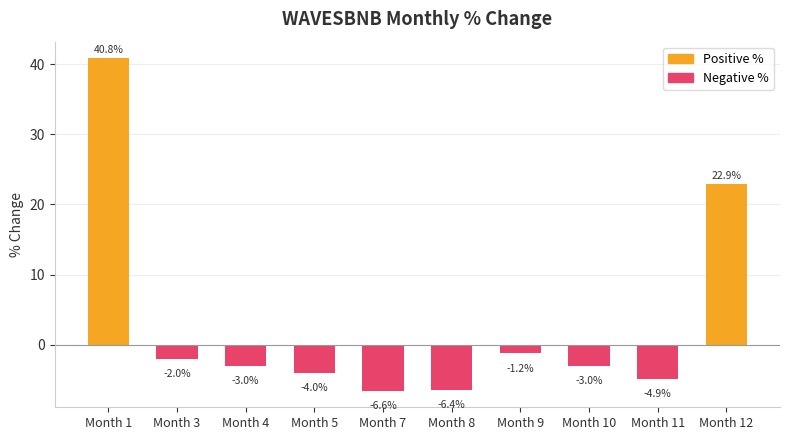

What is the change in value from Month 10 to Month 12?

+25.9